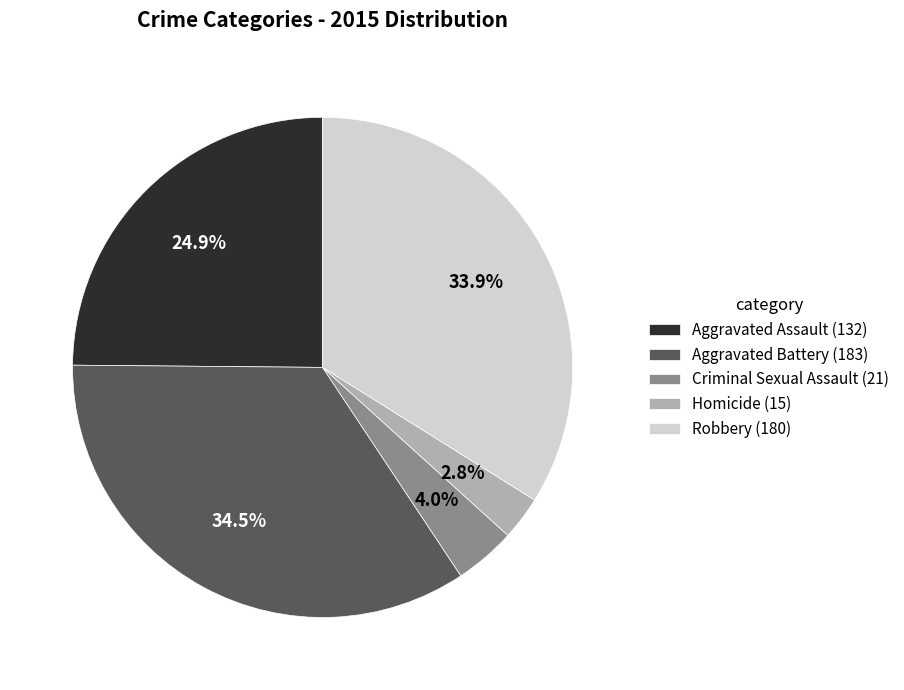

To the nearest percent, what percentage of the pie is Robbery?

34%